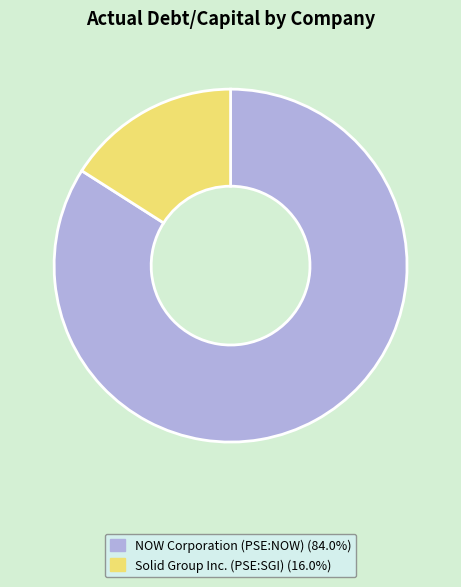

Do Solid Group Inc. (PSE:SGI) and NOW Corporation (PSE:NOW) together represent more than half of the pie?

Yes